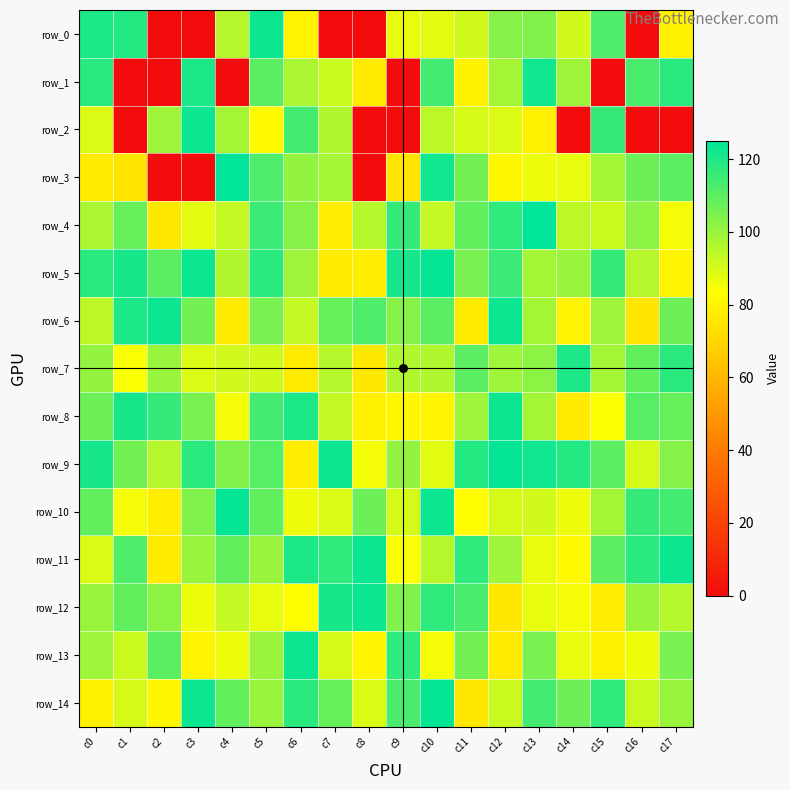

Which has a higher value, c6 or c5?

c5